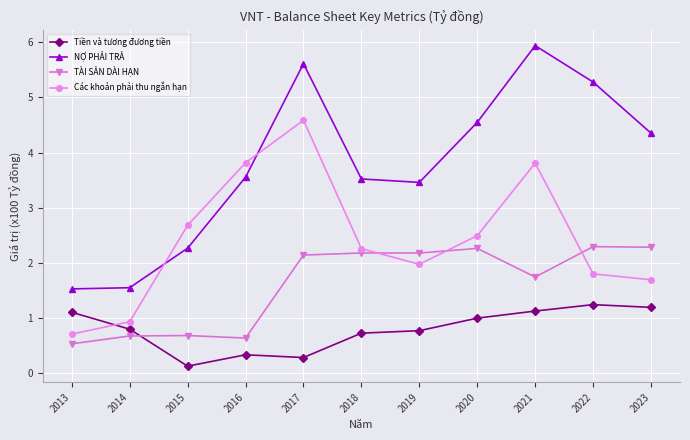

At how many categories does at least one series exceed 0?

11